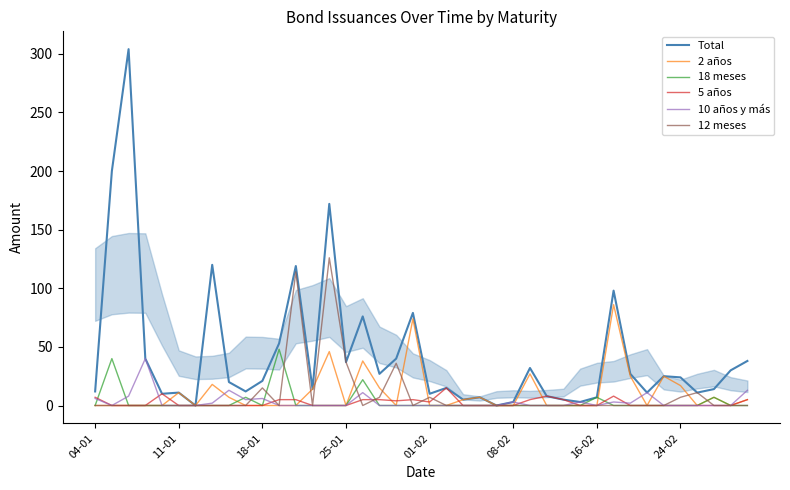

Which series has the largest total across all categories?

Total